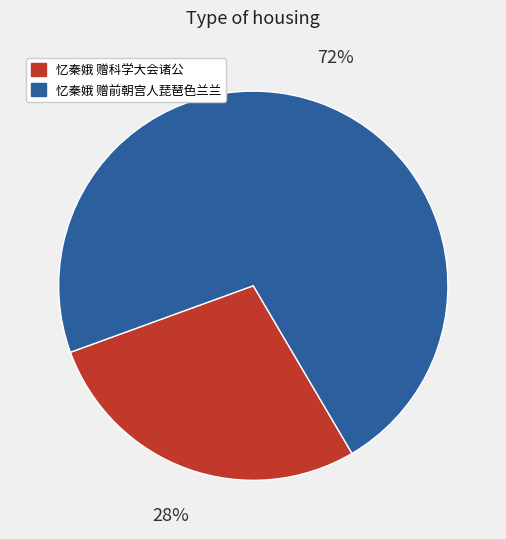

What is the largest slice in the pie chart?

忆秦娥 赠前朝宫人琵琶色兰兰